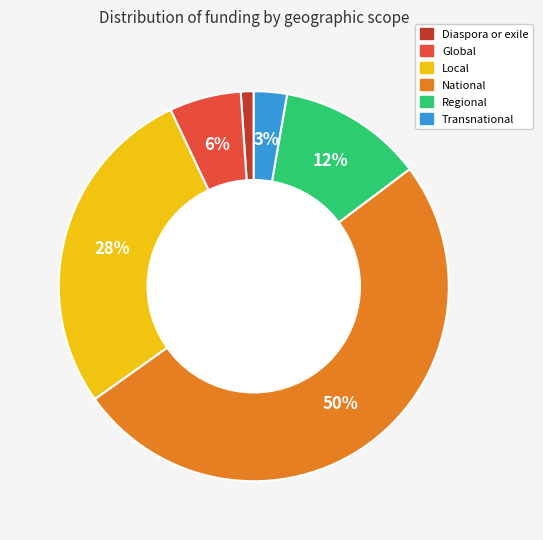

Which slice is the smallest?

Diaspora or exile